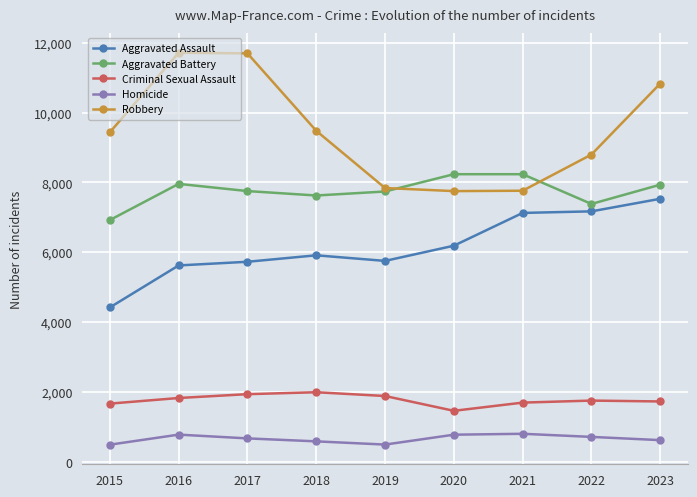

What is the spread (max minus min) of values at 2023?

10215